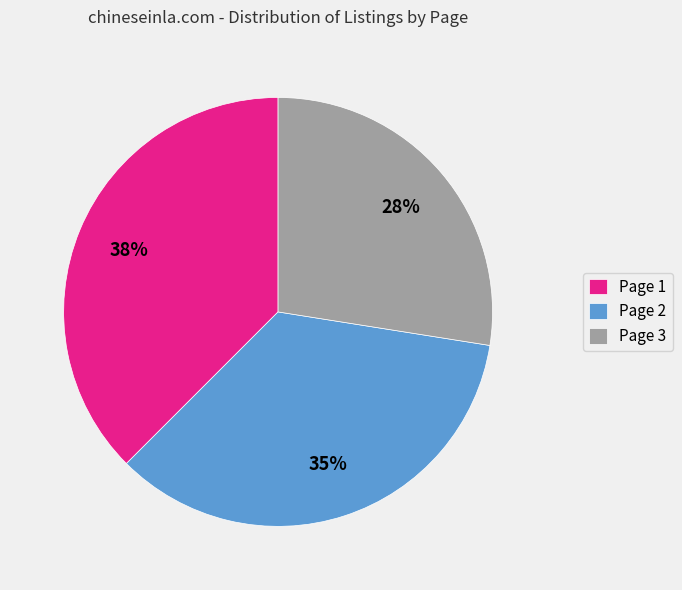

Do Page 2 and Page 3 together represent more than half of the pie?

Yes